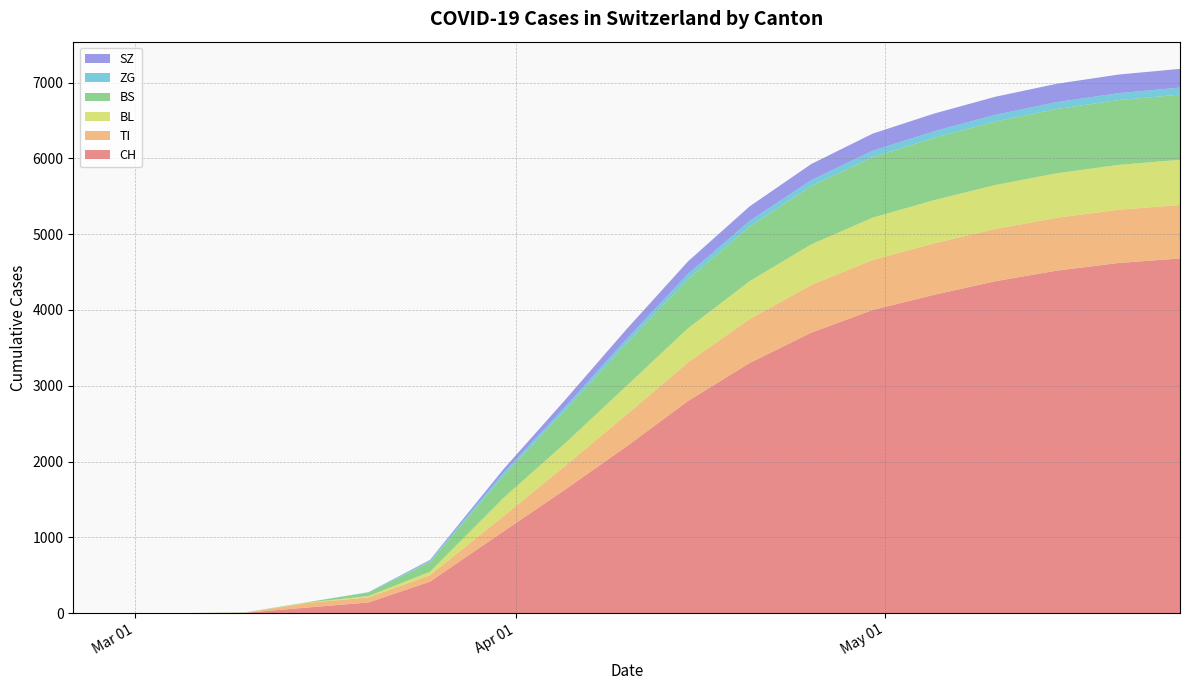

Reading right to left, extract all data points from this chart.

CH: 4680	4620	4520	4380	4200	4000	3700	3300	2800	2200	1630	1079	414	140	73	4	0	0	0
TI: 706	703	698	690	680	660	630	580	510	420	314	202	85	67	61	0	0	0	0
BL: 596	592	587	580	570	558	535	500	450	380	298	242	46	18	5	2	0	0	0
BS: 860	855	848	838	822	800	768	720	650	560	434	292	128	46	4	4	0	0	0
ZG: 93	92	91	89	87	84	80	75	68	58	46	39	18	5	0	0	0	0	0
SZ: 247	245	242	238	233	225	212	192	165	130	92	48	10	0	0	0	0	0	0